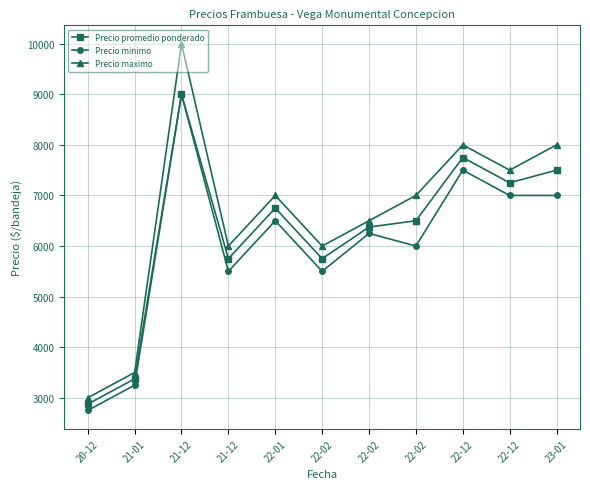

At which label does Precio minimo reach its peak?

21-12